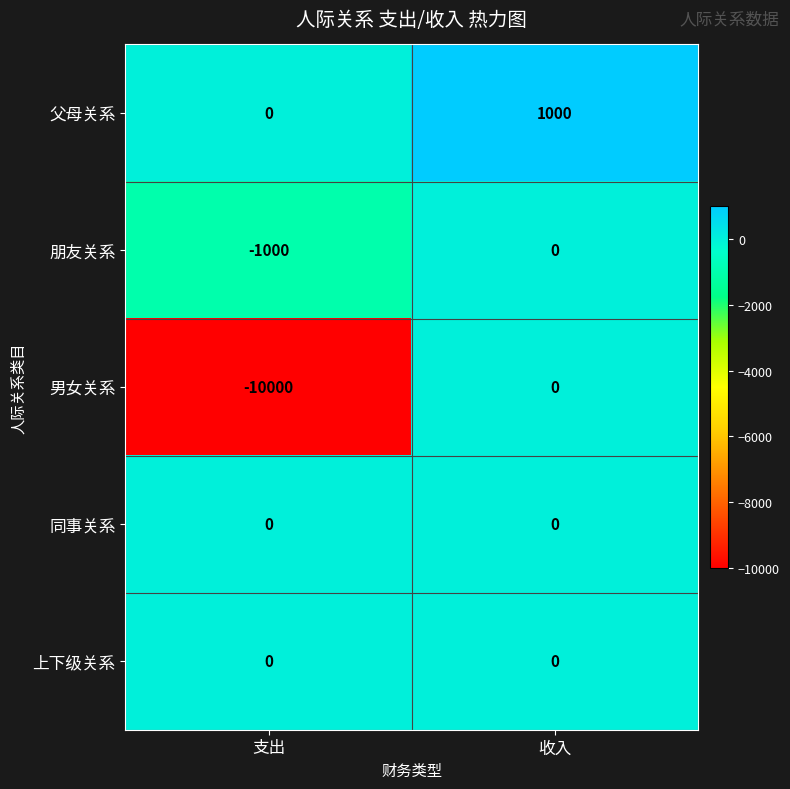

How many values in 朋友关系 are below zero?

1